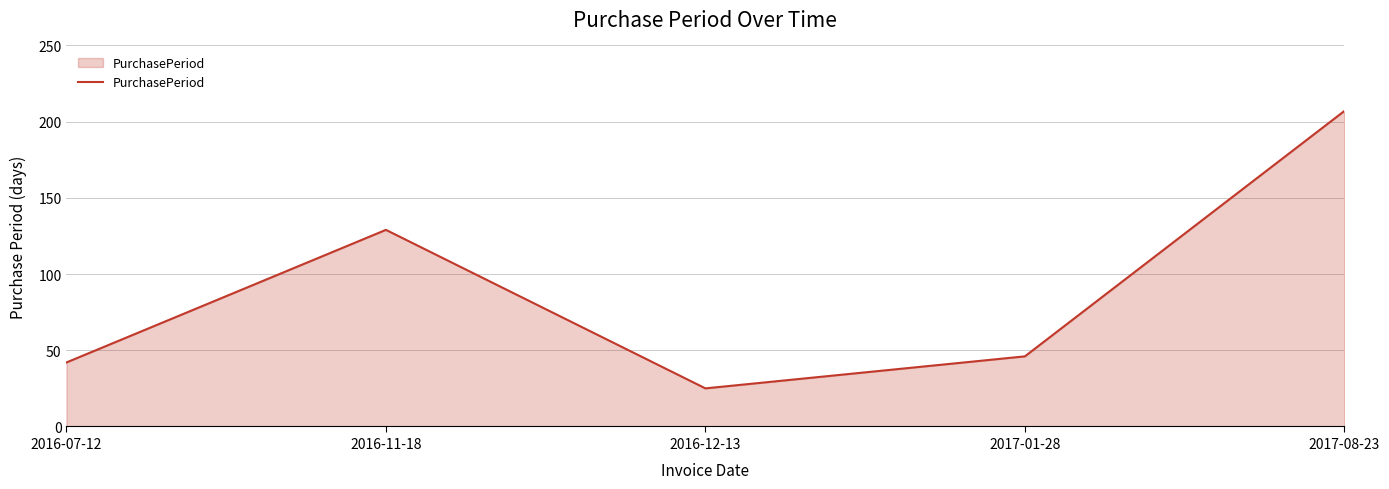

What is the change in value from 2016-07-12 to 2017-08-23?

+165